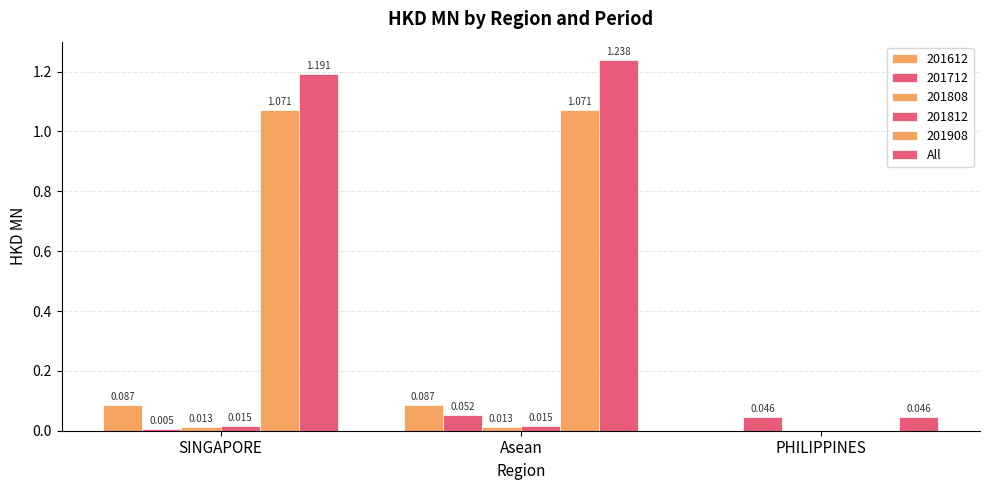

What is the label of the 2nd bar from the right?

Asean